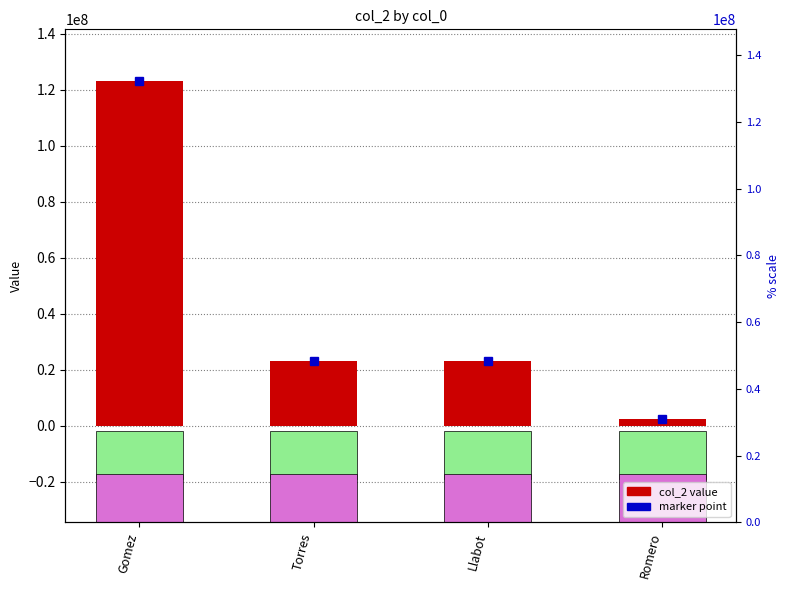

Where does the data first go above 23124124?

Gomez